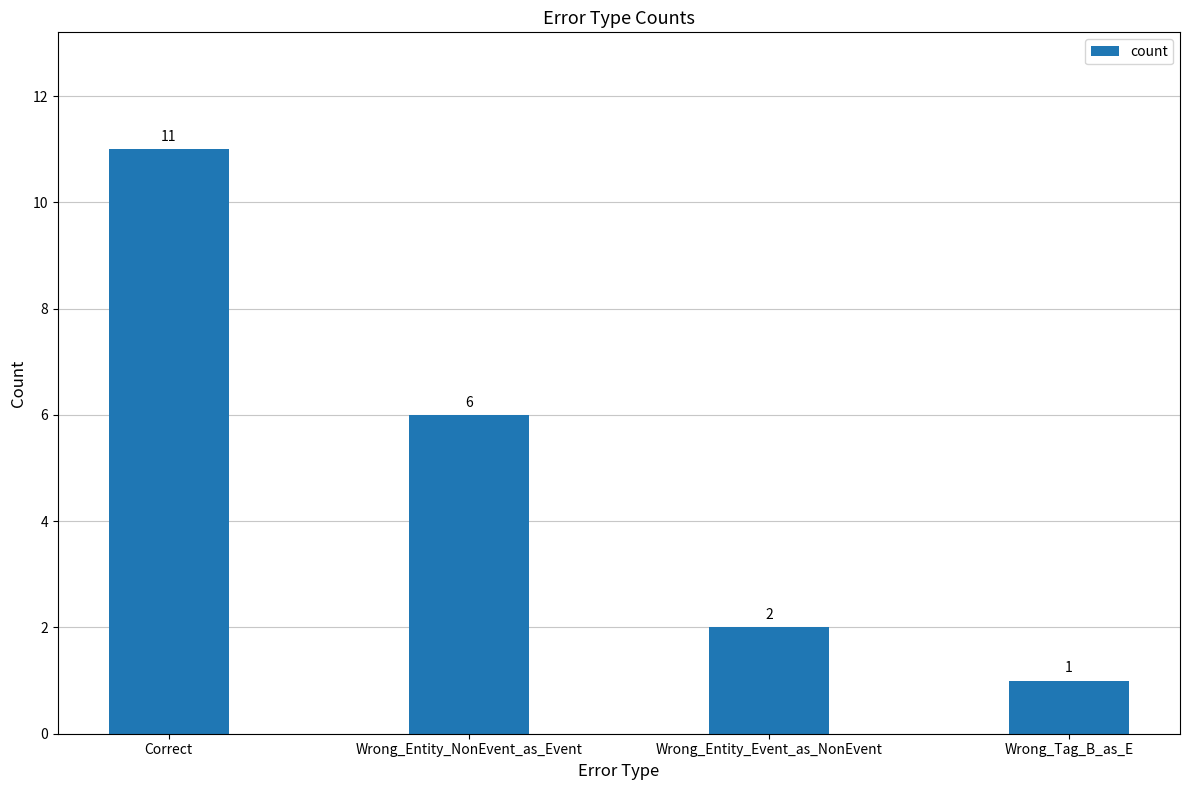

What is the minimum value shown in the chart?

1